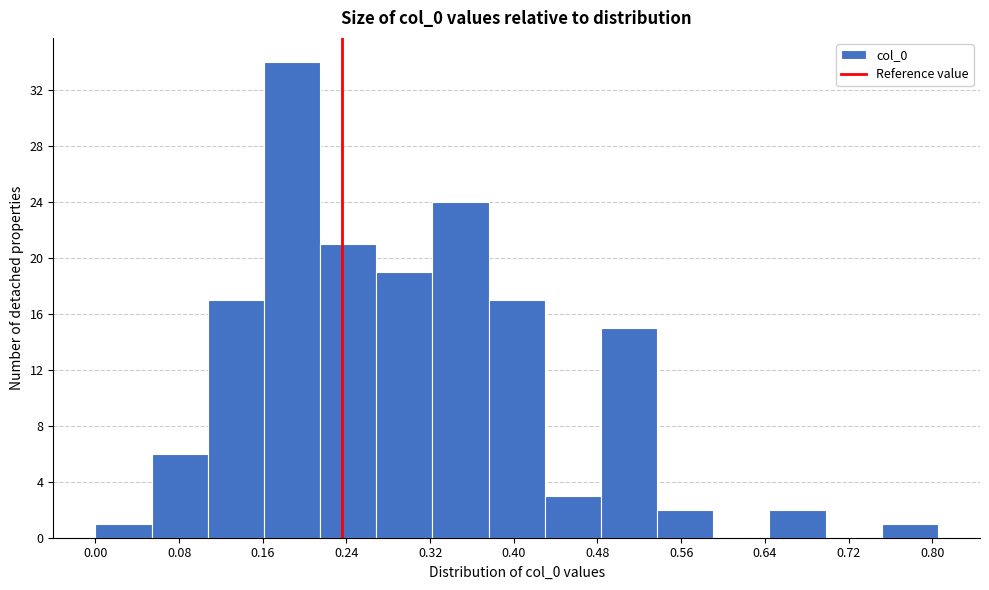

Reading left to right, transcribe this chart: for each bar, give the range it covers on the x-axis and its height. Neither the bar edges nor the heights are printed on the chart, so give them approximately, as read against the axes.

0.00 to 0.05: 1
0.05 to 0.11: 6
0.11 to 0.16: 17
0.16 to 0.21: 34
0.21 to 0.27: 21
0.27 to 0.32: 19
0.32 to 0.38: 24
0.38 to 0.43: 17
0.43 to 0.48: 3
0.48 to 0.54: 15
0.54 to 0.59: 2
0.59 to 0.64: 0
0.64 to 0.70: 2
0.70 to 0.75: 0
0.75 to 0.81: 1